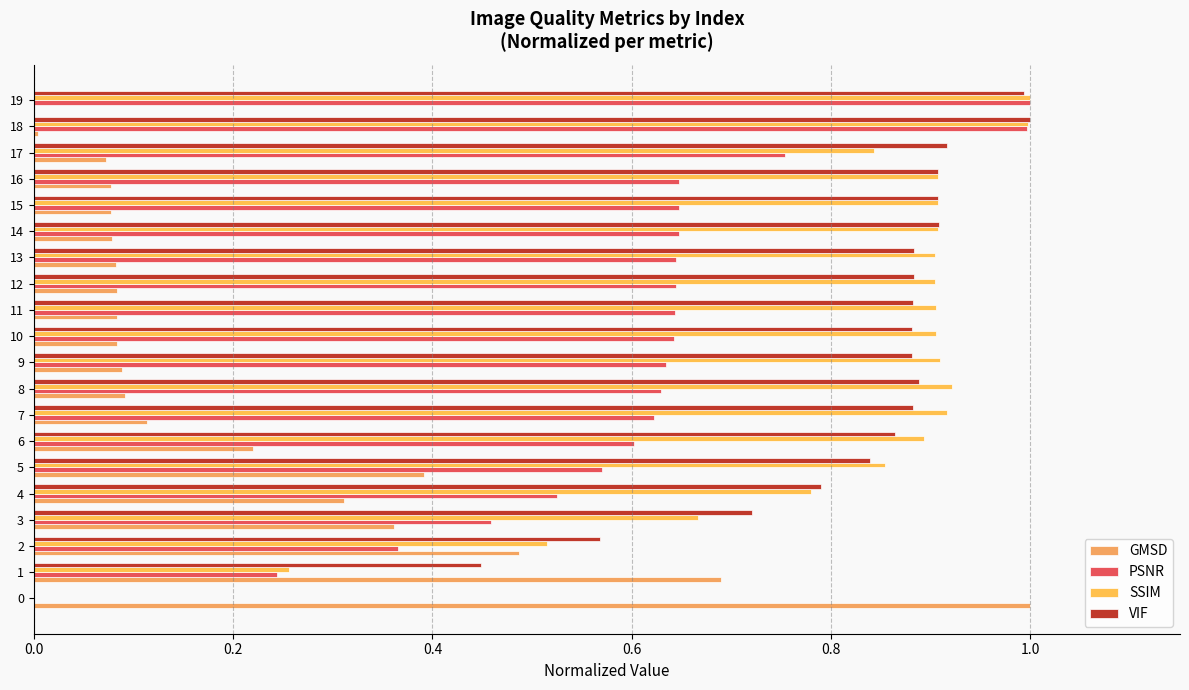

How many data points in VIF are above 0?

19